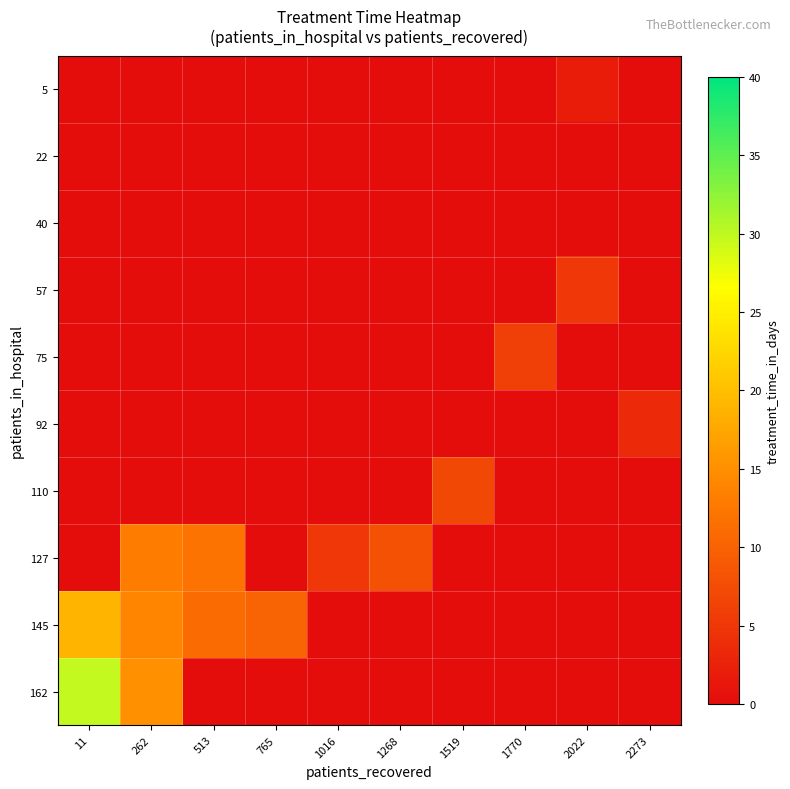

Between 765 and 1268, which series saw the biggest shift?

145